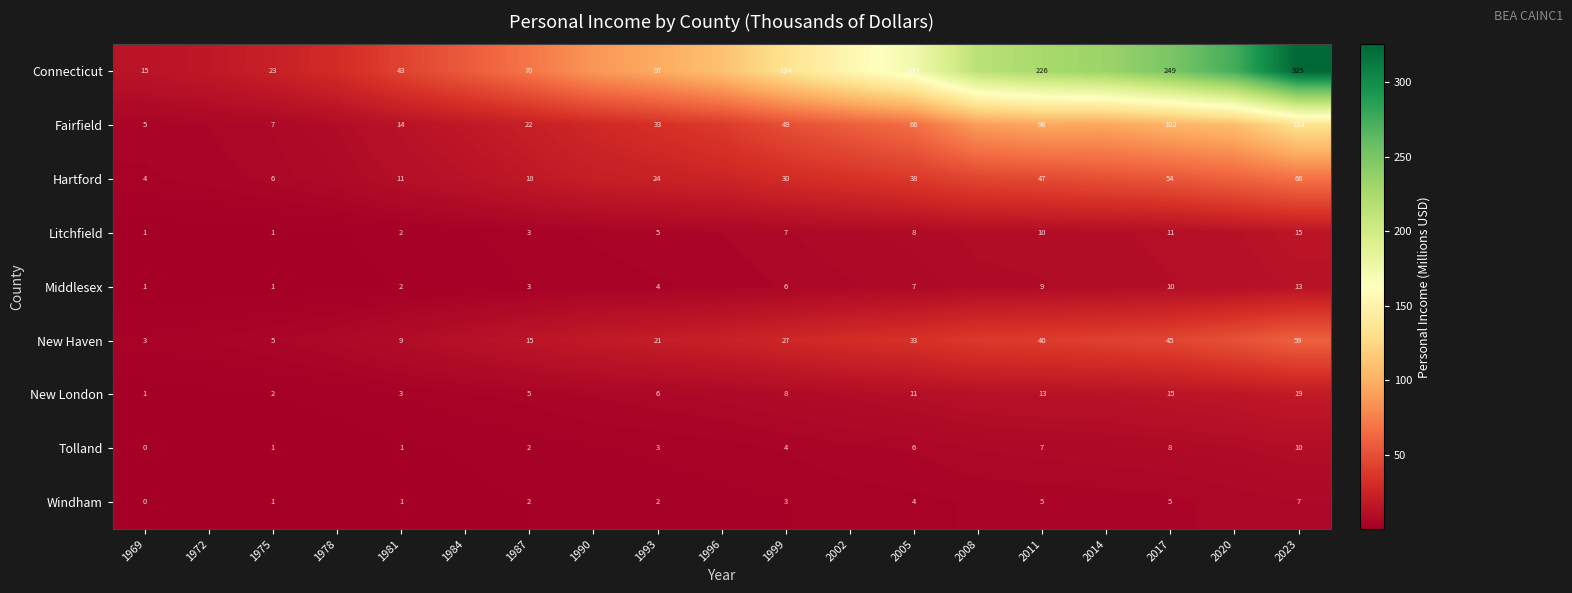

Which series has the largest total across all categories?

Connecticut